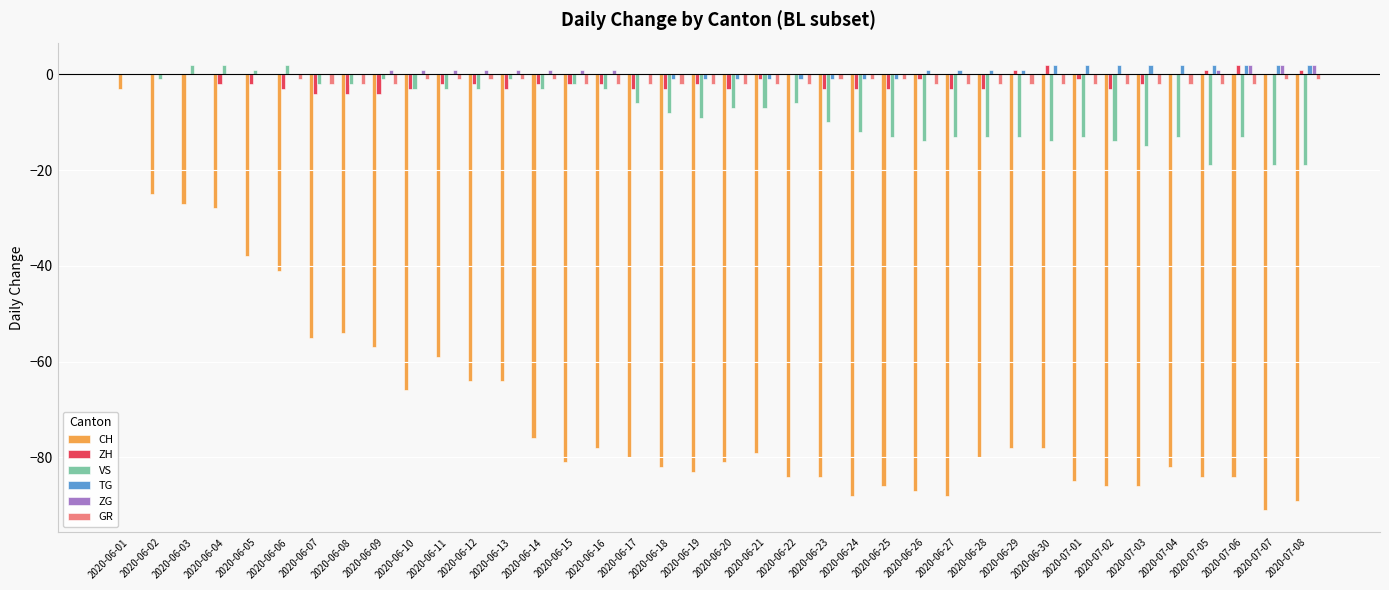

How many values in the GR series exceed -2?

16